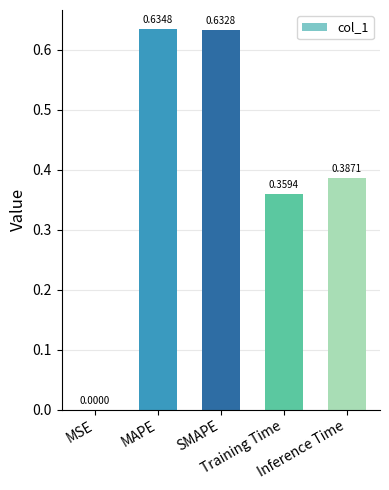

The value at Inference Time is 0.4. True or false?

True